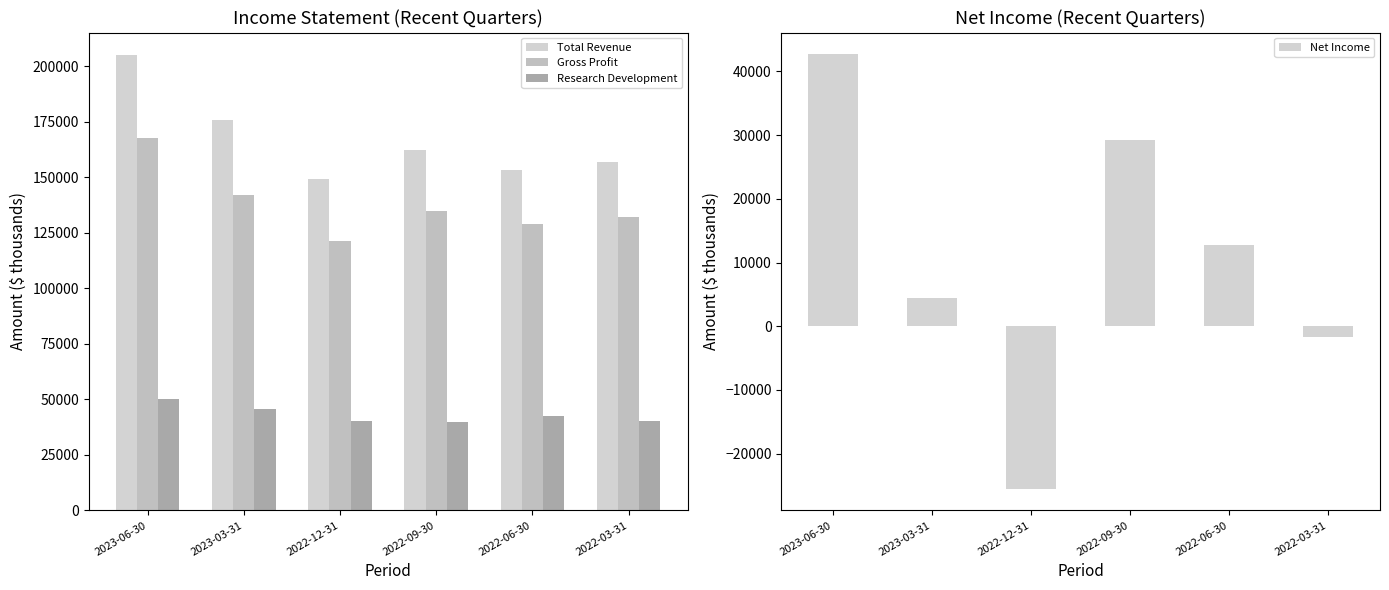

What is the spread (max minus min) of values at 2022-09-30?

133200